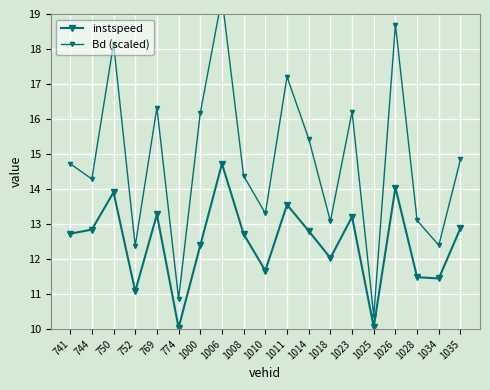

True or false: Bd (scaled) and instspeed intersect in this chart.

False